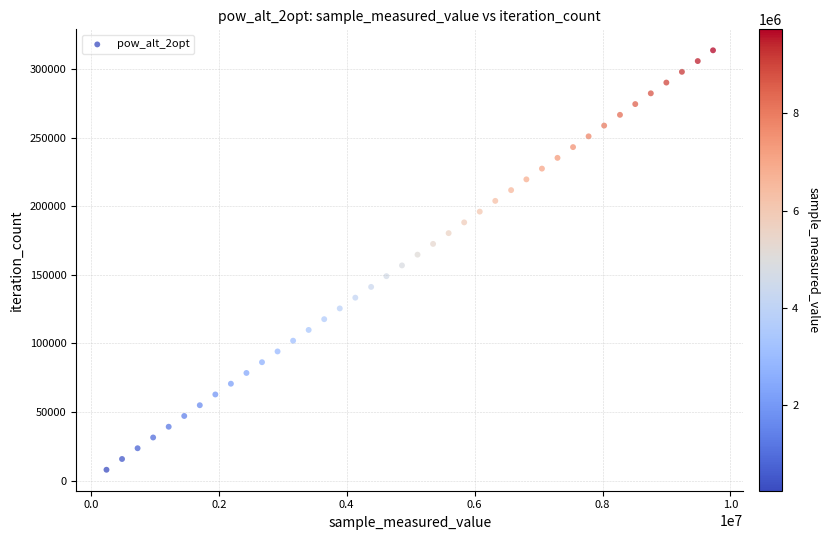

What is the range of Y values (max minus min)?

305916